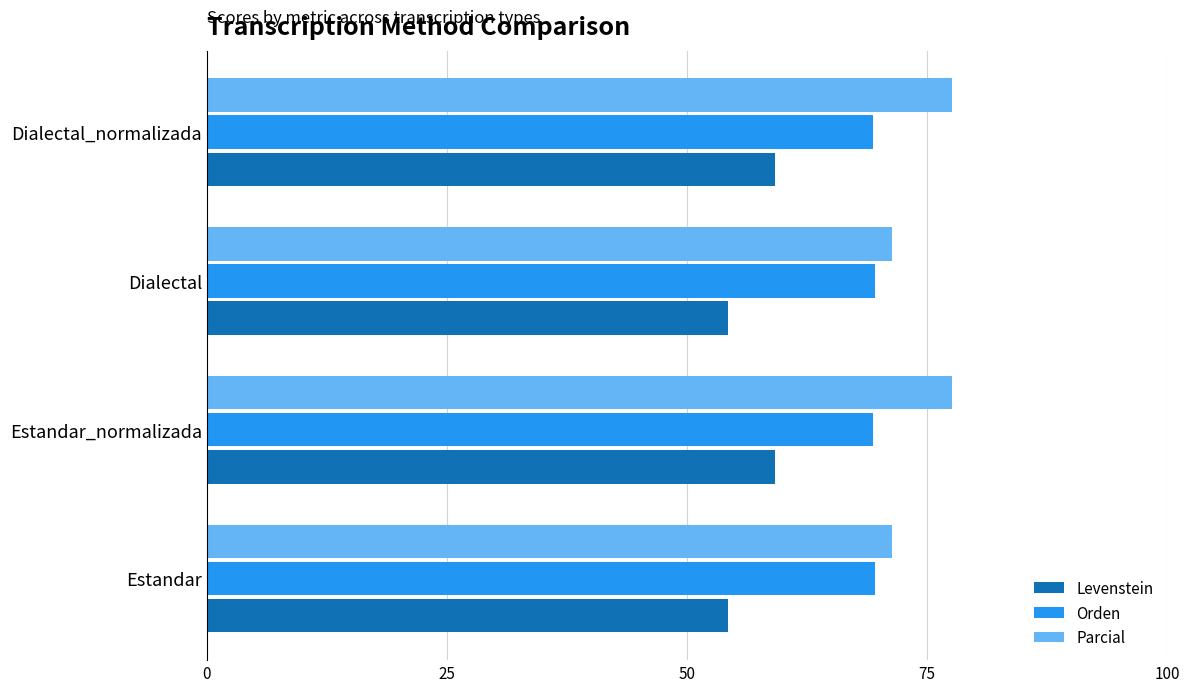

What is the smallest value displayed?

54.3